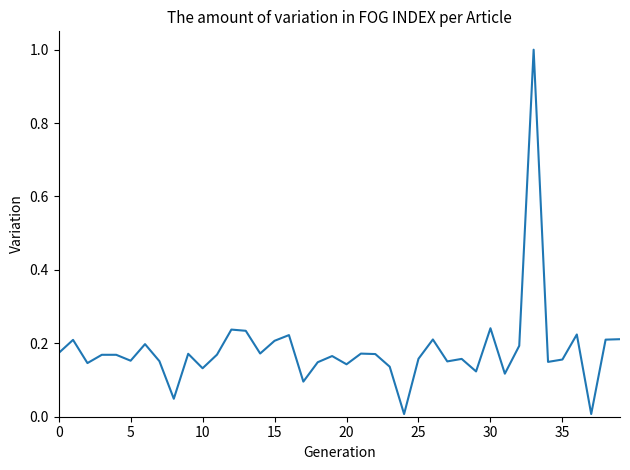

What is the difference between the maximum and minimum values?

1.0